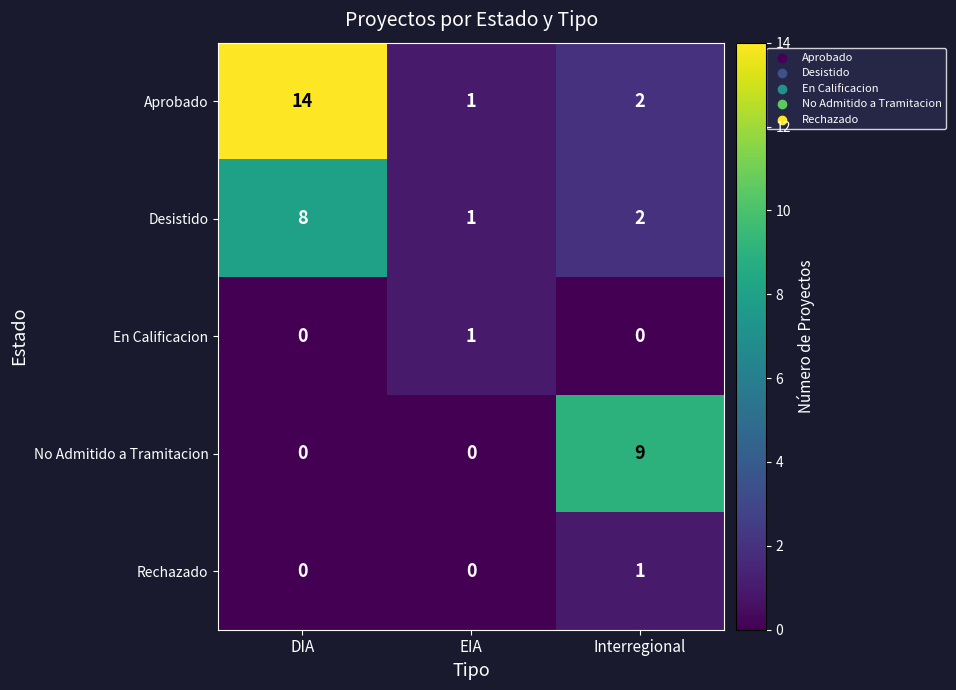

What is the average value of the No Admitido a Tramitacion series?

3